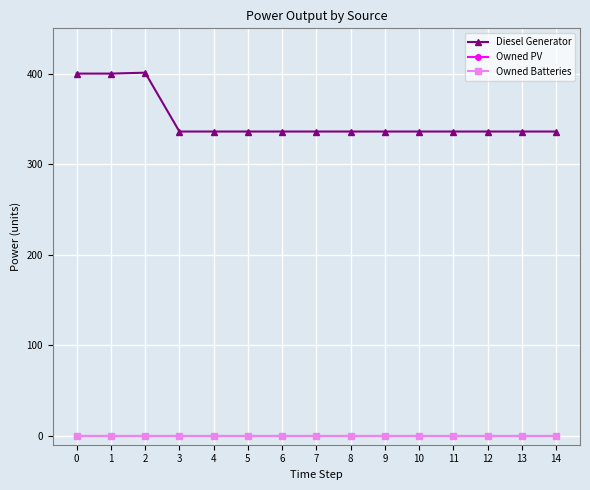

Between 2 and 4, which series saw the biggest shift?

Diesel Generator